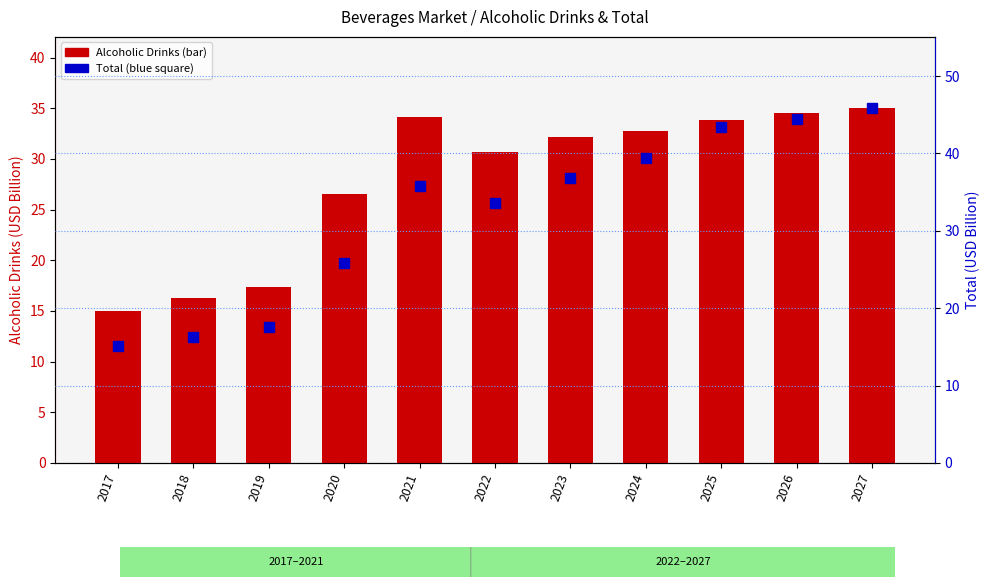

Is the value of Total at 2025 greater than the value of Alcoholic Drinks at 2018?

Yes